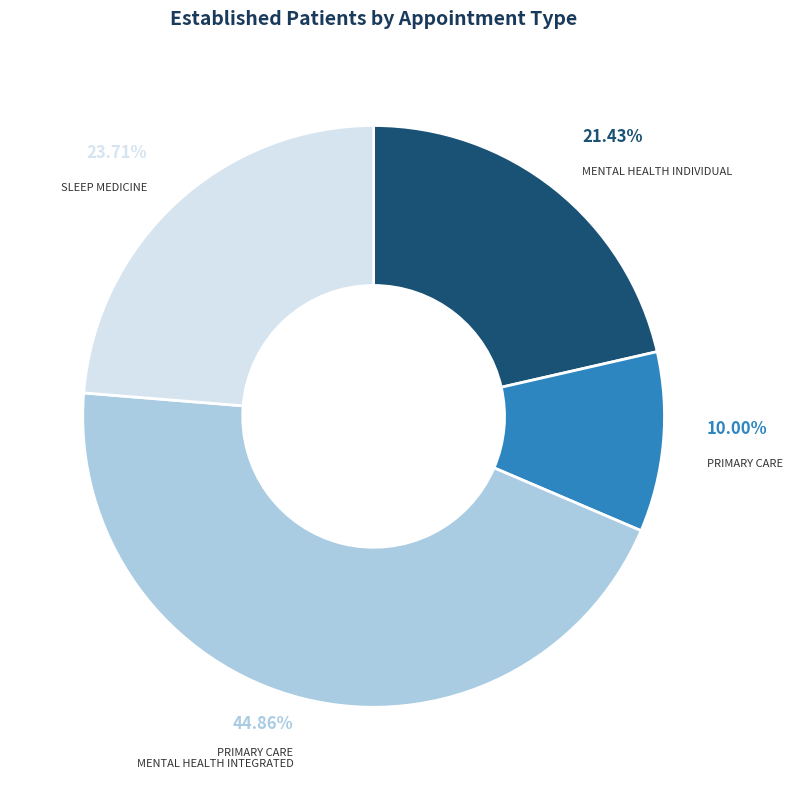

Does any single category account for the majority?

No